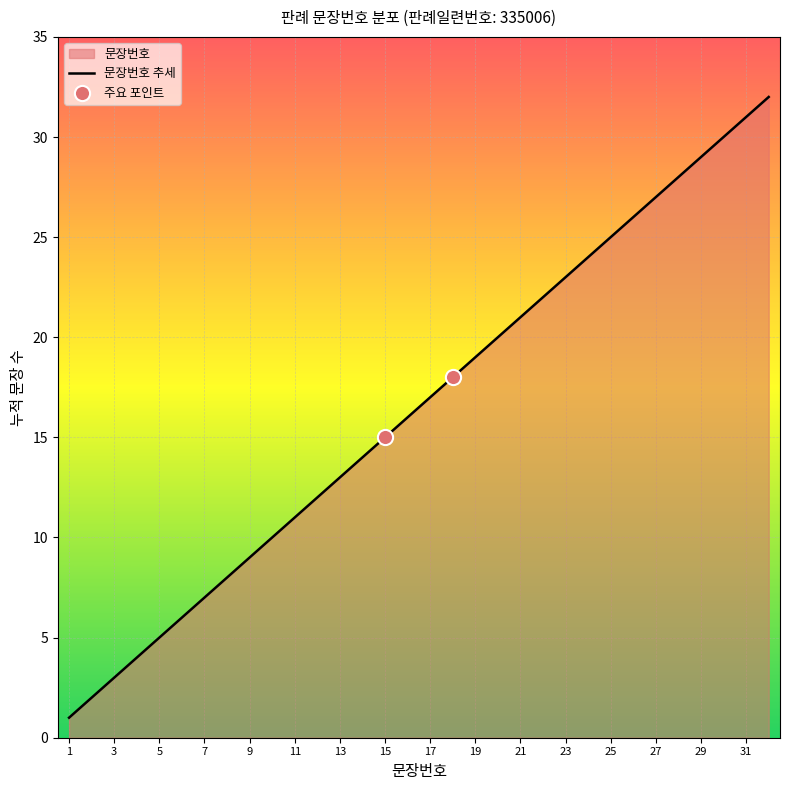

Between 12 and 3, which is larger?

12